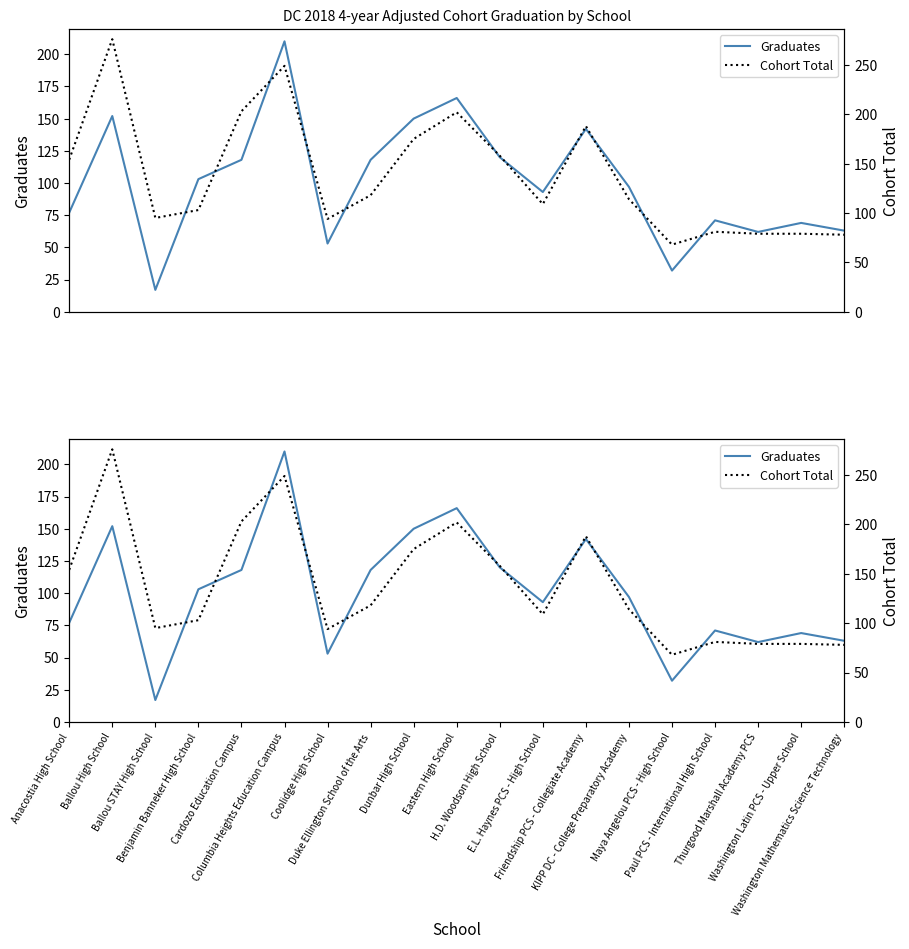

True or false: Graduates and Cohort Total intersect in this chart.

False